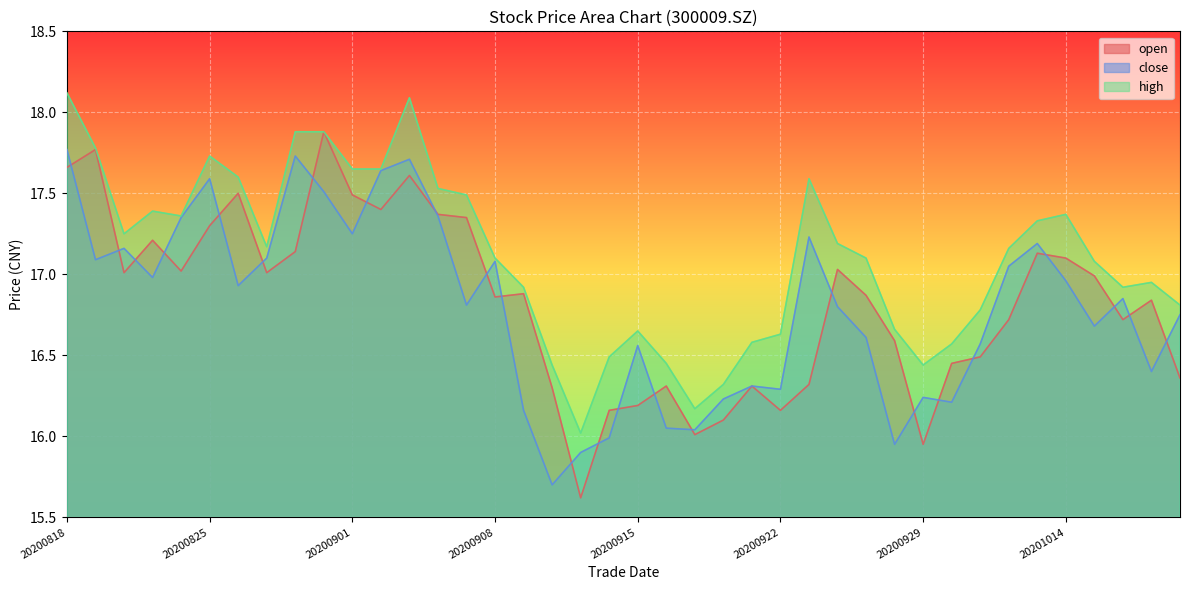

Is it true that high equals 16.9 at 20201016?

True